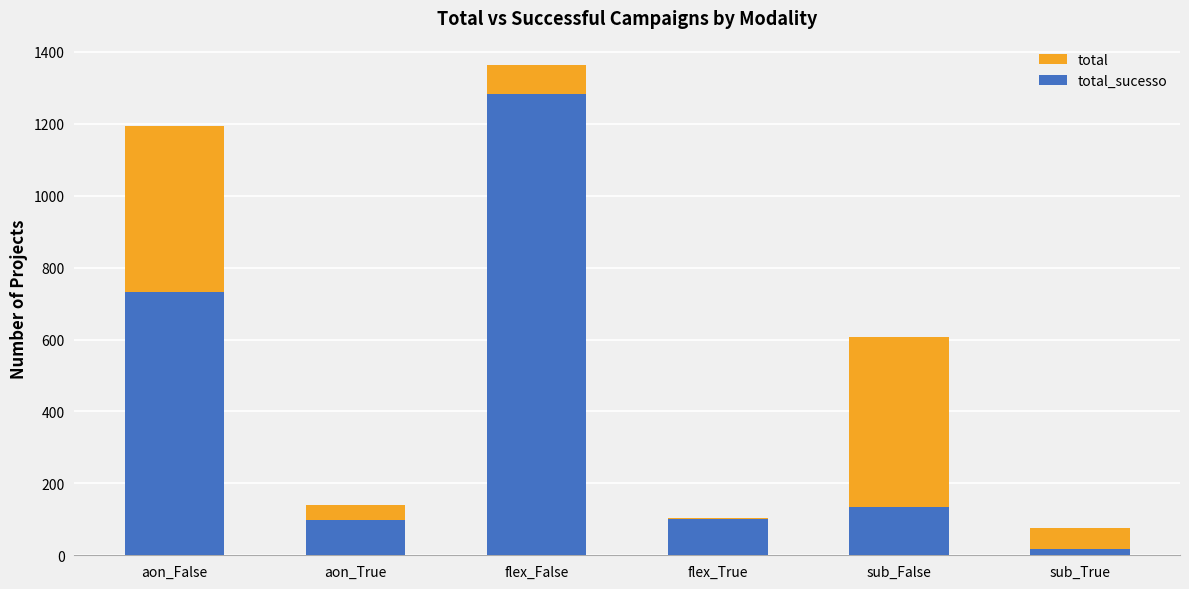

The total series shows 2093 at flex_False. True or false?

False